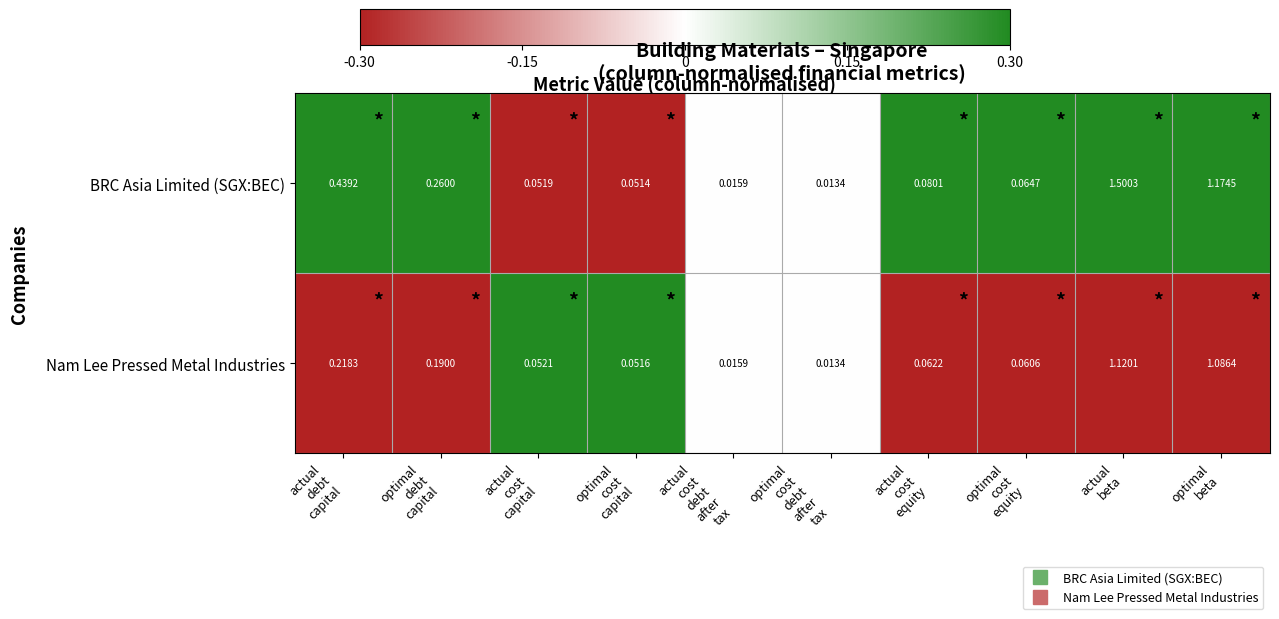

List the series in order of their peak value, lowest first.

Nam Lee Pressed Metal Industries, BRC Asia Limited (SGX:BEC)